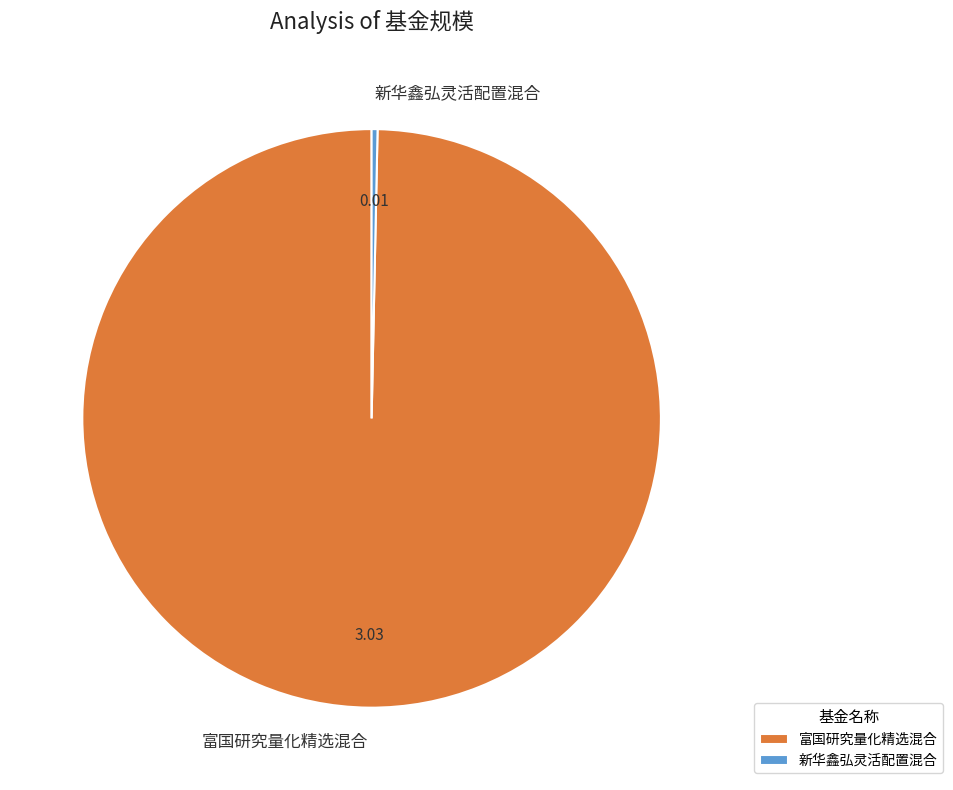

Do 富国研究量化精选混合 and 新华鑫弘灵活配置混合 together represent more than half of the pie?

Yes